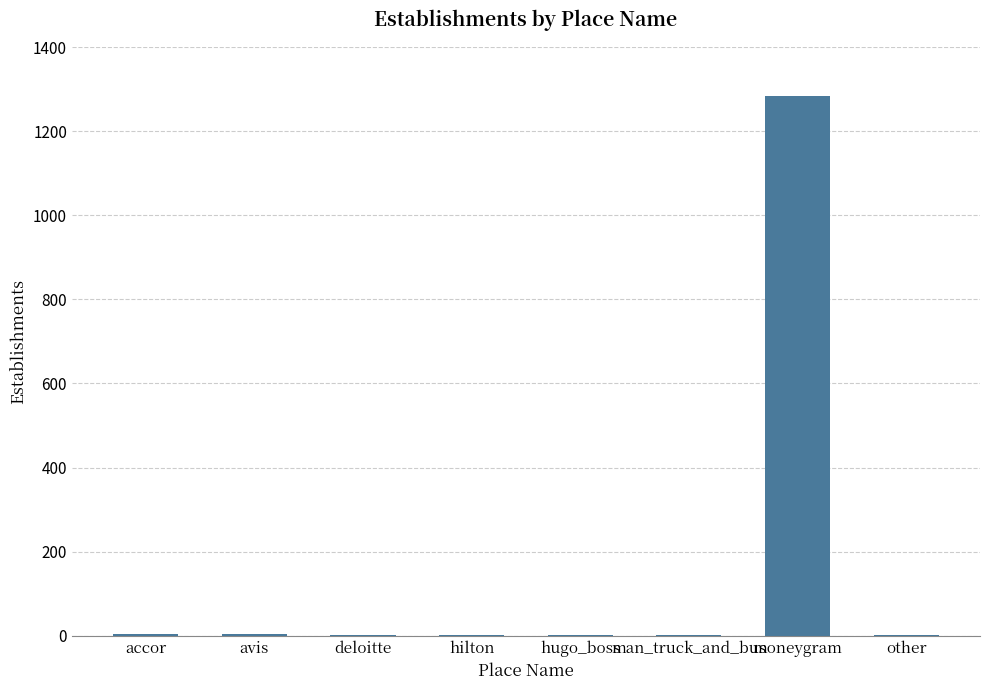

Are the bars horizontal?

No